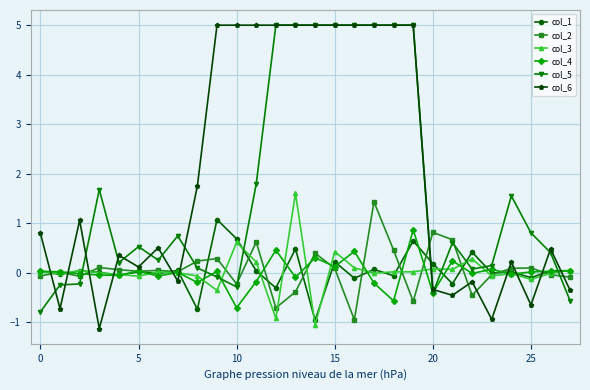

How many intersections are there between col_3 and col_6?

11